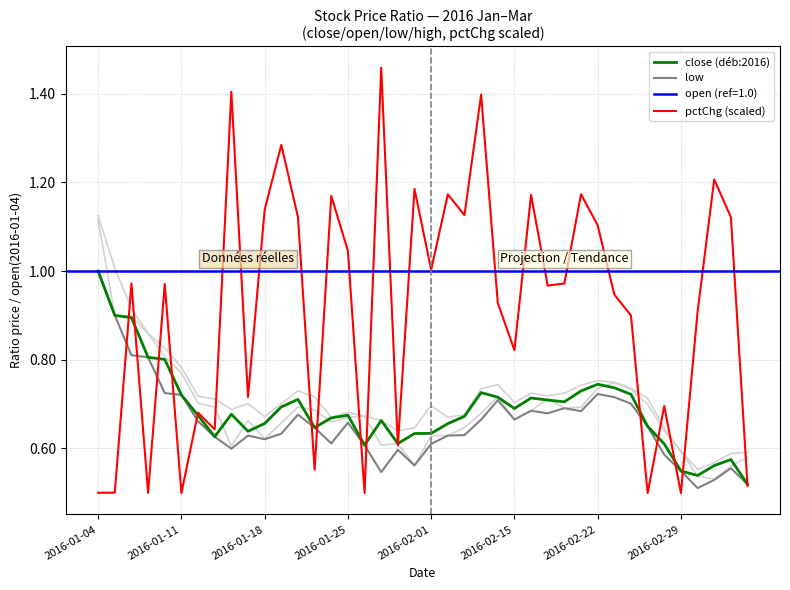

Which category has the highest value in the close (déb:2016) series?

2016-01-04